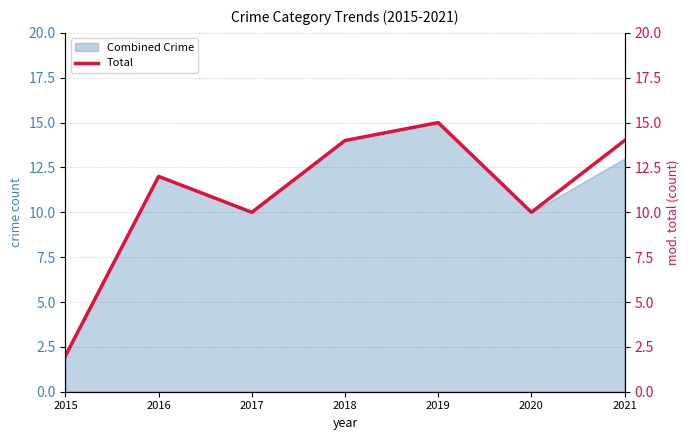

Is it true that the value at 2017 is 10?

True